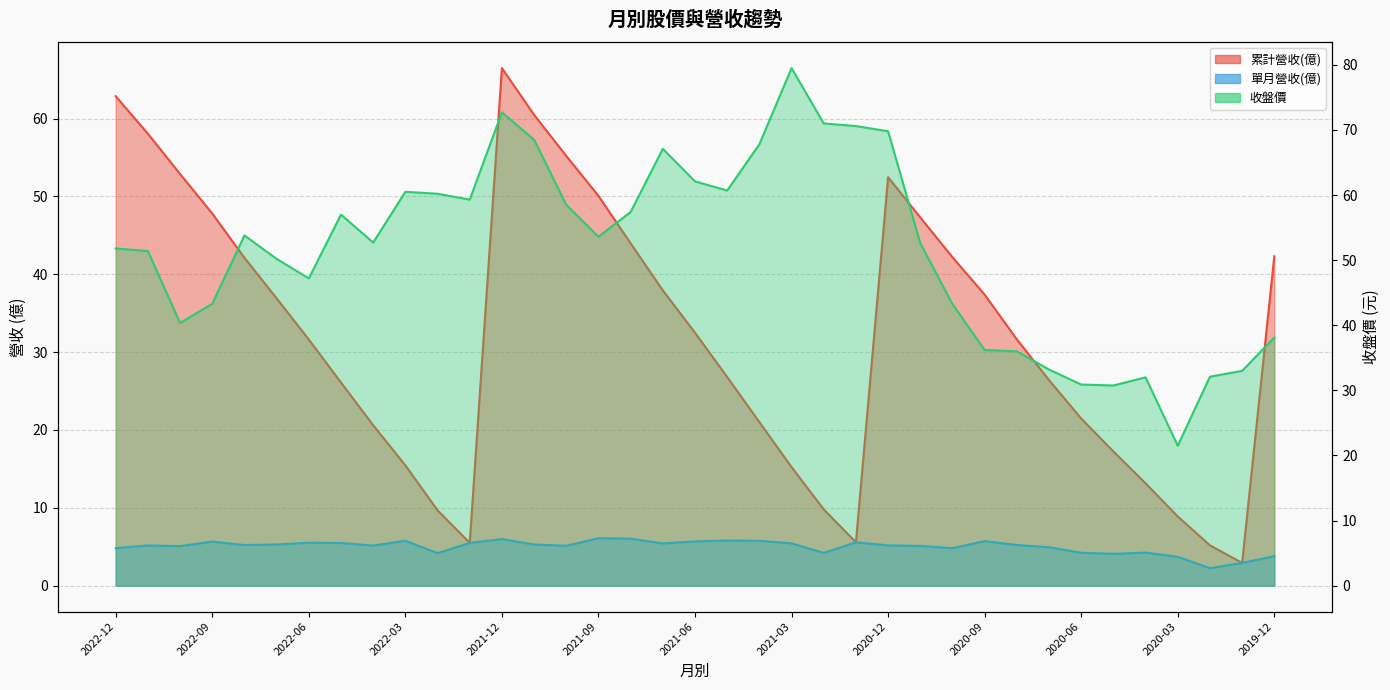

Reading right to left, what are all the values shown in this chart?

累計營收(億): 2019-12=42.3	2020-01=2.9	2020-02=5.2	2020-03=8.9	2020-04=13.2	2020-05=17.2	2020-06=21.5	2020-07=26.4	2020-08=31.6	2020-09=37.4	2020-10=42.2	2020-11=47.3	2020-12=52.5	2021-01=5.6	2021-02=9.8	2021-03=15.2	2021-04=21.0	2021-05=26.8	2021-06=32.5	2021-07=37.9	2021-08=44.0	2021-09=50.1	2021-10=55.2	2021-11=60.5	2021-12=66.5	2022-01=5.5	2022-02=9.7	2022-03=15.5	2022-04=20.6	2022-05=26.1	2022-06=31.6	2022-07=36.9	2022-08=42.1	2022-09=47.8	2022-10=52.9	2022-11=58.0	2022-12=62.9
單月營收(億): 2019-12=3.8	2020-01=2.9	2020-02=2.2	2020-03=3.7	2020-04=4.3	2020-05=4.1	2020-06=4.2	2020-07=4.9	2020-08=5.2	2020-09=5.7	2020-10=4.8	2020-11=5.1	2020-12=5.2	2021-01=5.6	2021-02=4.2	2021-03=5.4	2021-04=5.8	2021-05=5.8	2021-06=5.7	2021-07=5.4	2021-08=6.0	2021-09=6.1	2021-10=5.1	2021-11=5.3	2021-12=6.0	2022-01=5.5	2022-02=4.2	2022-03=5.8	2022-04=5.2	2022-05=5.5	2022-06=5.5	2022-07=5.3	2022-08=5.2	2022-09=5.7	2022-10=5.1	2022-11=5.2	2022-12=4.8
收盤價: 2019-12=38.1	2020-01=33.0	2020-02=32.1	2020-03=21.5	2020-04=32.0	2020-05=30.8	2020-06=30.9	2020-07=33.2	2020-08=36.0	2020-09=36.2	2020-10=43.2	2020-11=52.6	2020-12=69.8	2021-01=70.6	2021-02=71.0	2021-03=79.5	2021-04=67.8	2021-05=60.7	2021-06=62.1	2021-07=67.1	2021-08=57.4	2021-09=53.6	2021-10=58.5	2021-11=68.5	2021-12=72.7	2022-01=59.3	2022-02=60.2	2022-03=60.5	2022-04=52.7	2022-05=57.0	2022-06=47.2	2022-07=50.2	2022-08=53.8	2022-09=43.3	2022-10=40.4	2022-11=51.4	2022-12=51.8